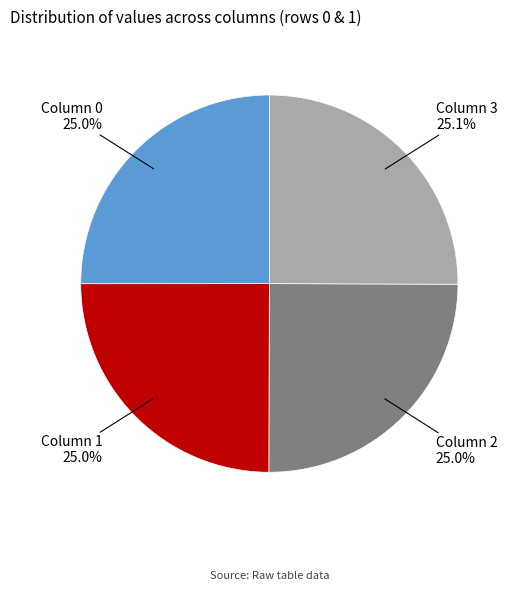

Is there a majority slice in this chart?

No